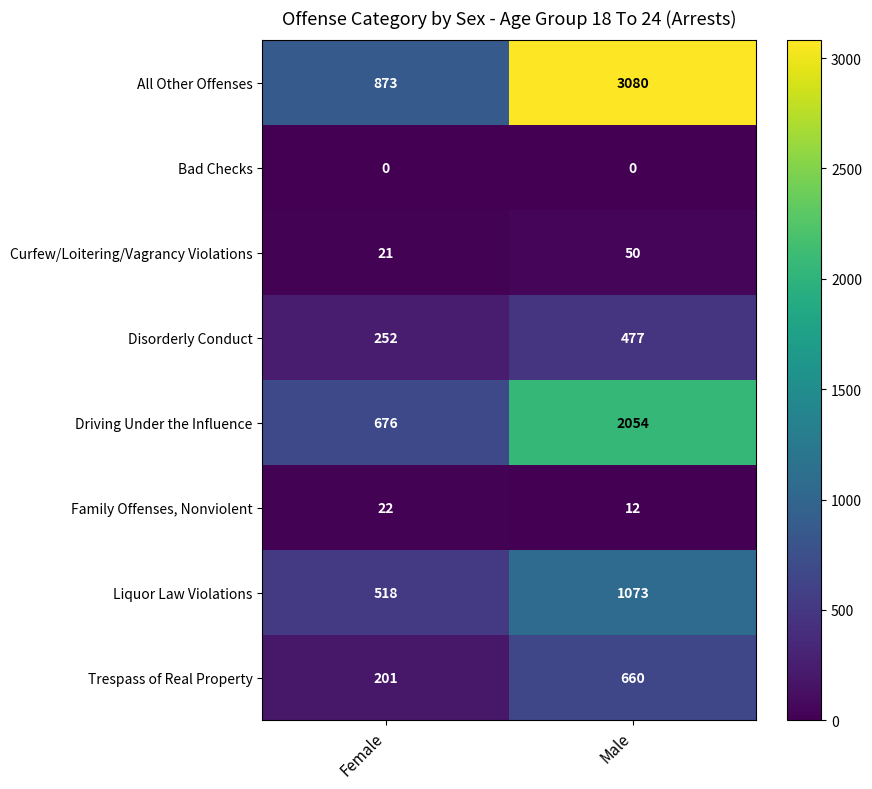

Rank the series by their maximum value, from highest to lowest.

All Other Offenses, Driving Under the Influence, Liquor Law Violations, Trespass of Real Property, Disorderly Conduct, Curfew/Loitering/Vagrancy Violations, Family Offenses, Nonviolent, Bad Checks